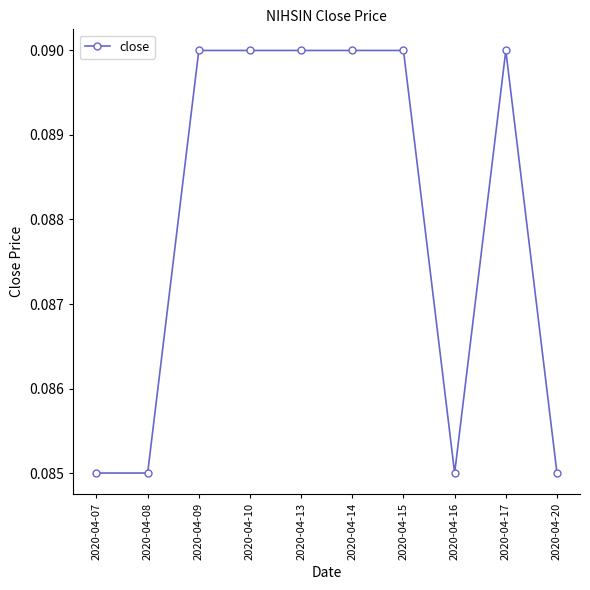

Is it true that the value at 2020-04-17 is 0.0?

False